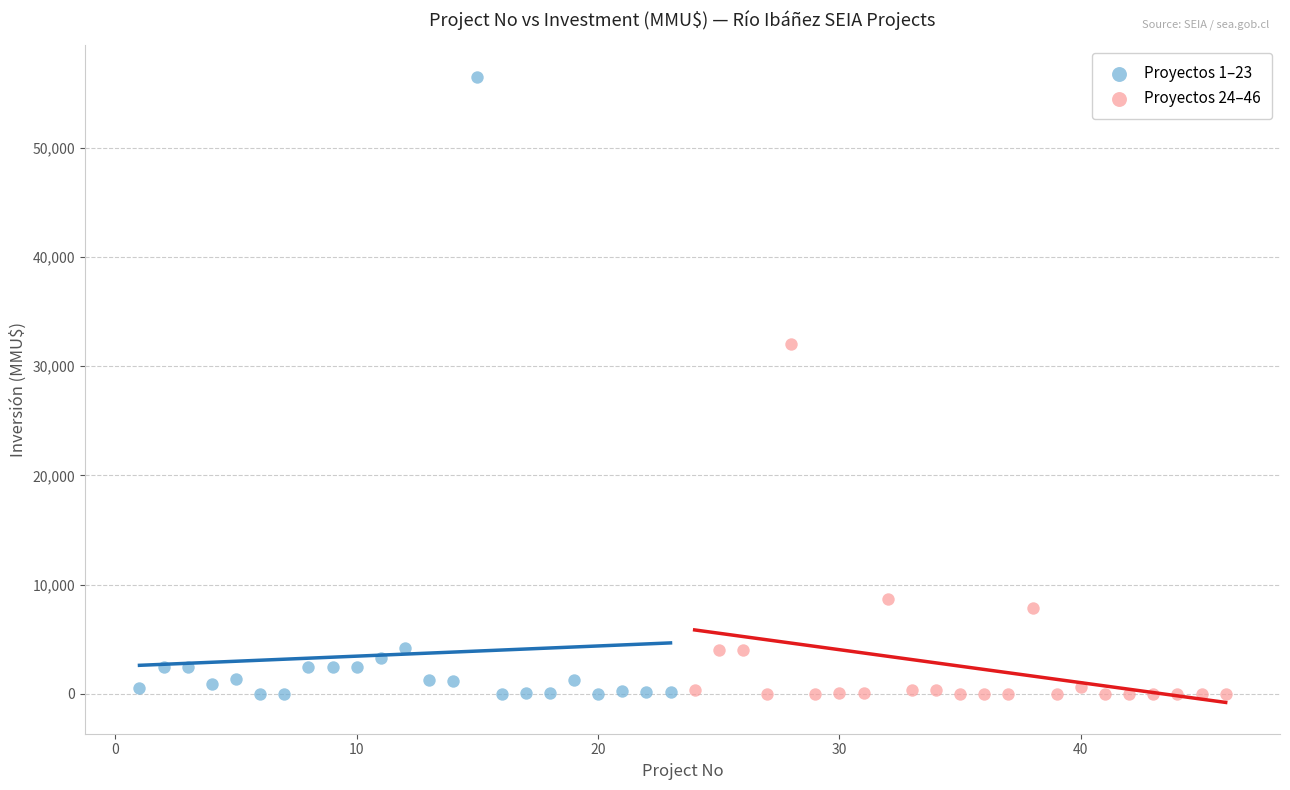

What are all the series names shown in the legend?

Proyectos 1–23, Proyectos 24–46